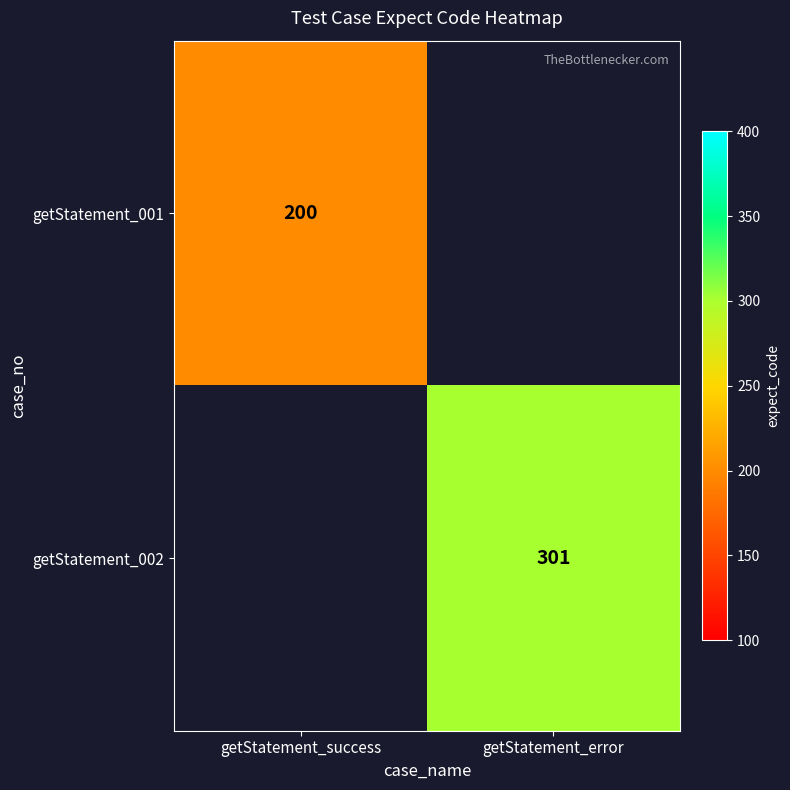

True or false: getStatement_001 has a value of 200 at getStatement_success.

True